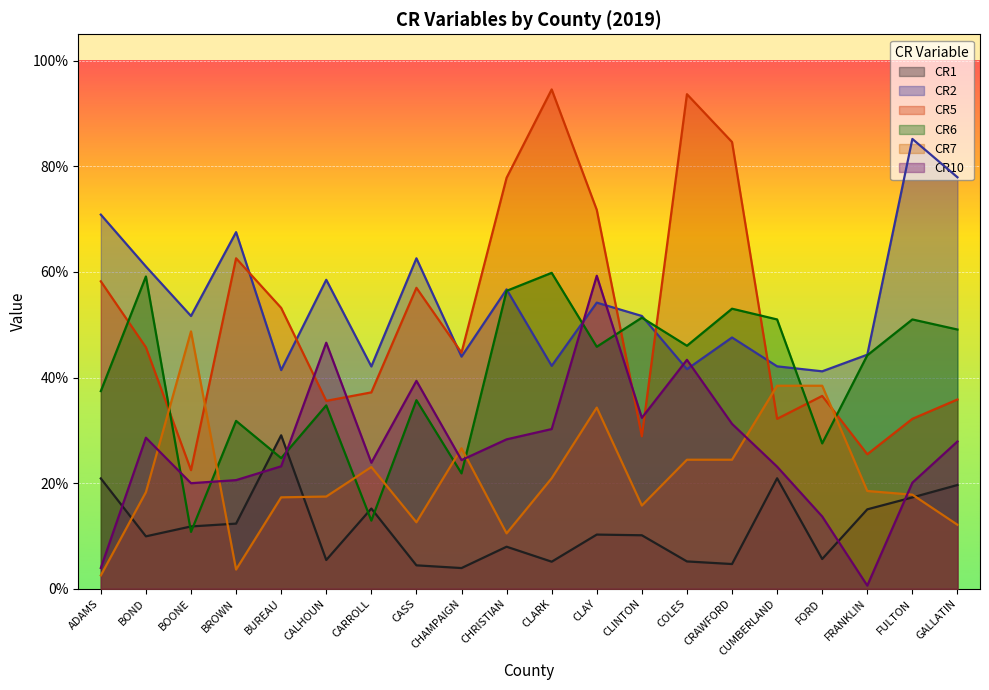

At how many categories does at least one series exceed 0?

20